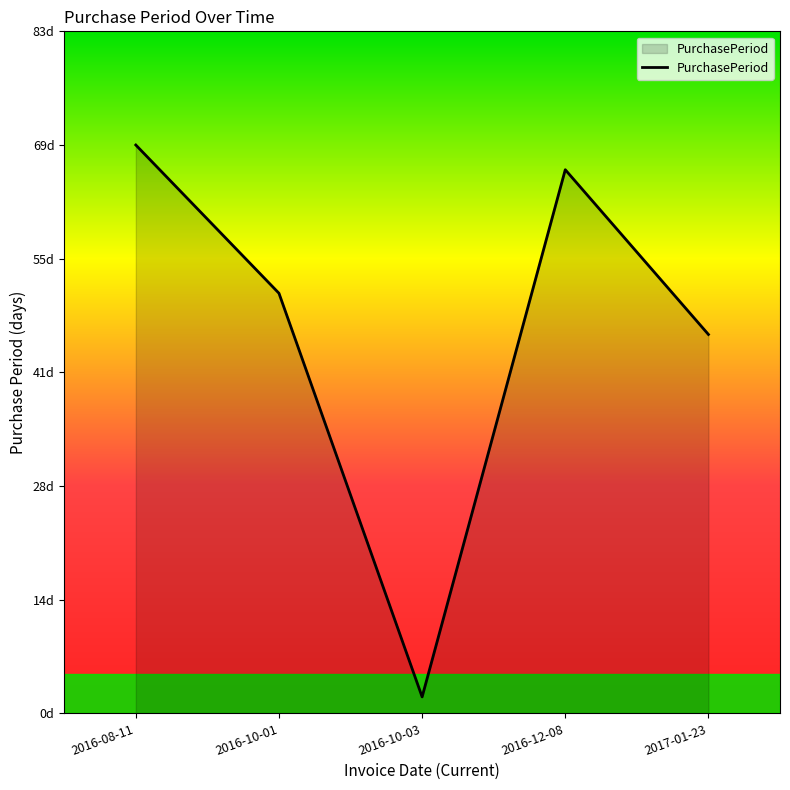

Is this an area chart (filled region under the line)?

Yes